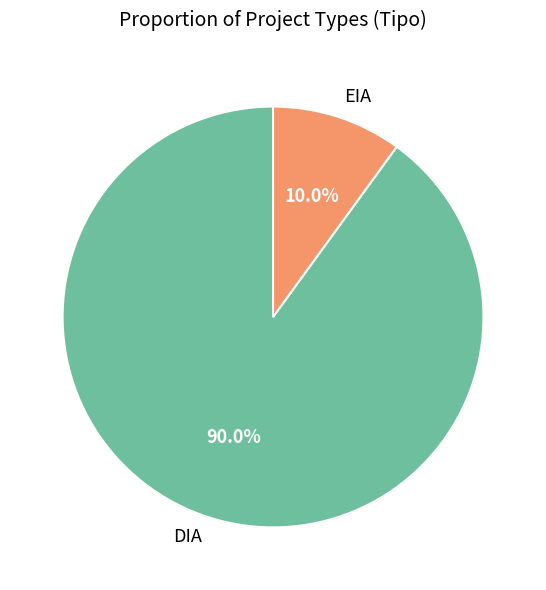

To the nearest percent, what percentage of the pie is EIA?

10%